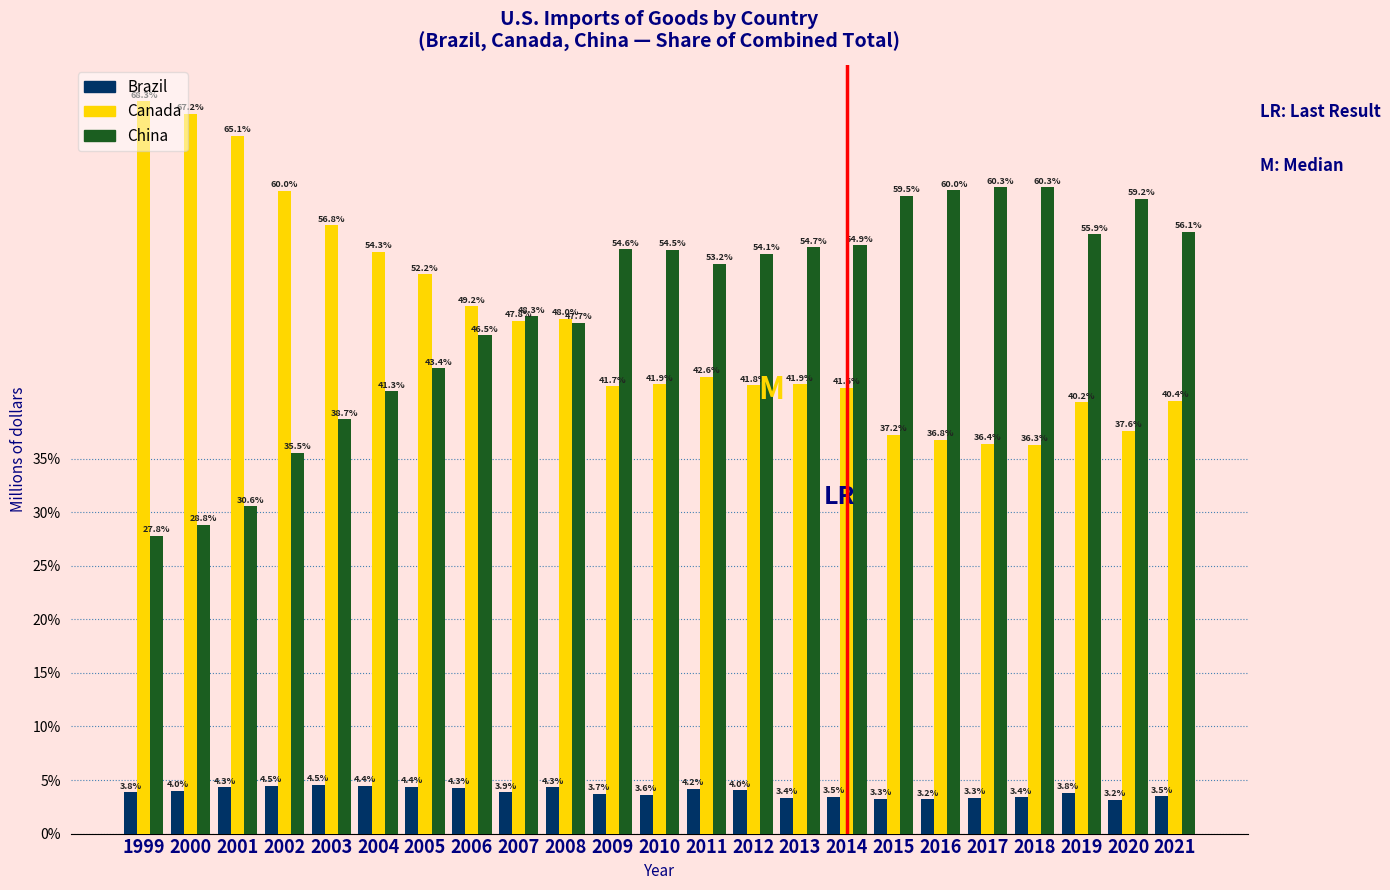

The value of China at 2008 is 47.7. True or false?

True